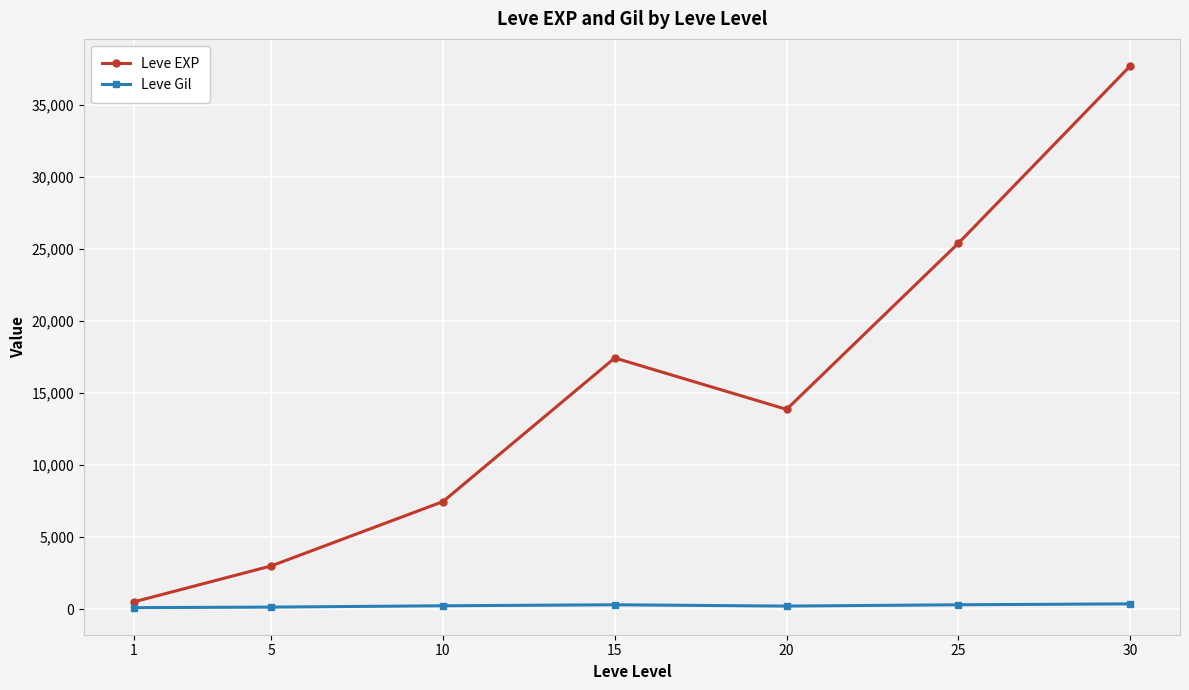

What is the sum of the Leve Gil values at 25 and 20?

533.5